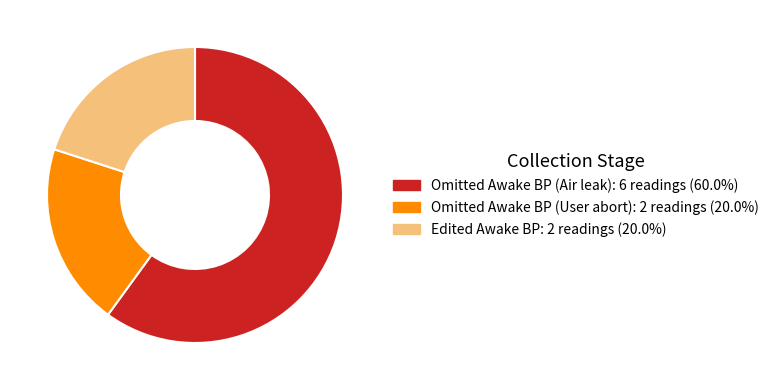

Approximately how many times larger is the value at Omitted Awake BP (Air leak) compared to Omitted Awake BP (User abort)?

3.0